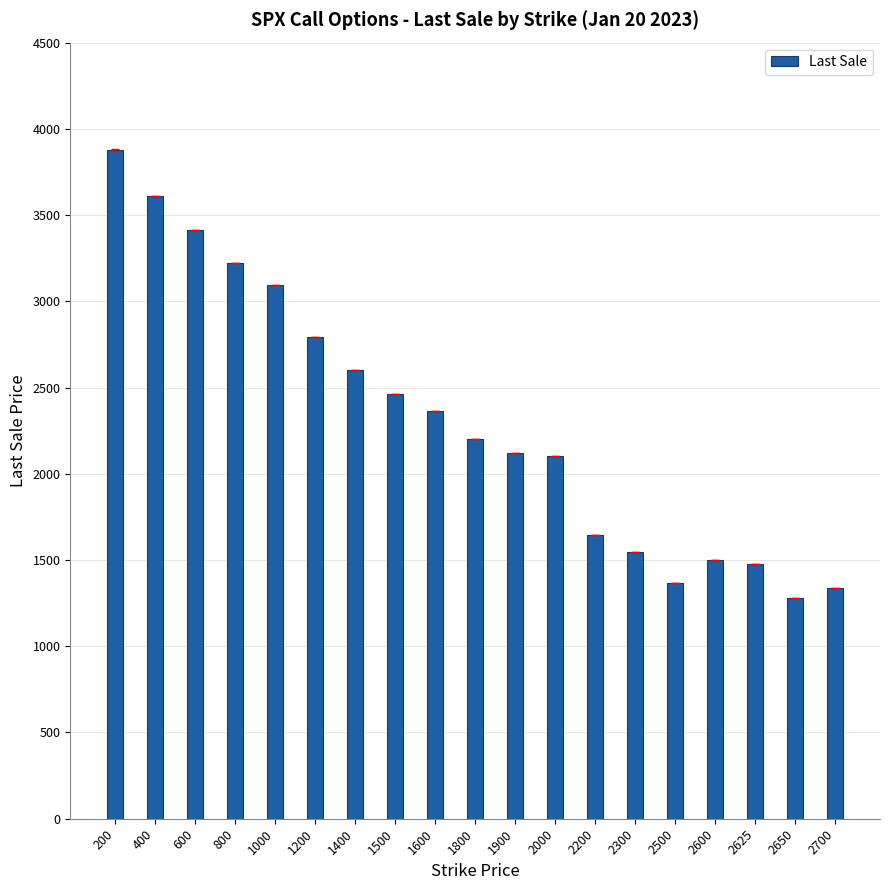

Approximately how many times larger is the value at 600 compared to 2000?

1.6